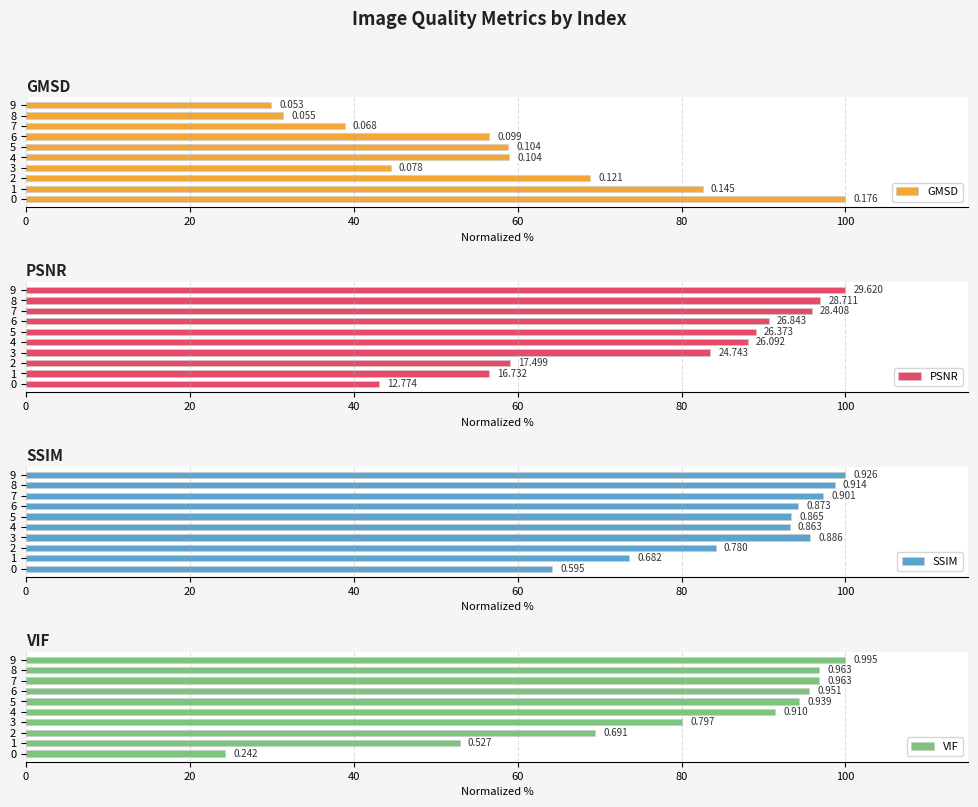

What is the average value of the GMSD series?

57.0